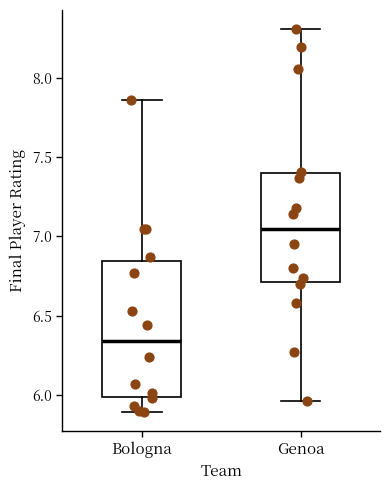

Reading left to right, read every box against the y-axis: the position of its median line, the range the box covers, and the ends of its whiskers. The values are not printed on the chart, so give them approximately, as read against the axis.

Bologna: median 6.35, box 6.00 to 6.85, whiskers 5.90 to 7.85
Genoa: median 7.05, box 6.70 to 7.40, whiskers 5.95 to 8.30